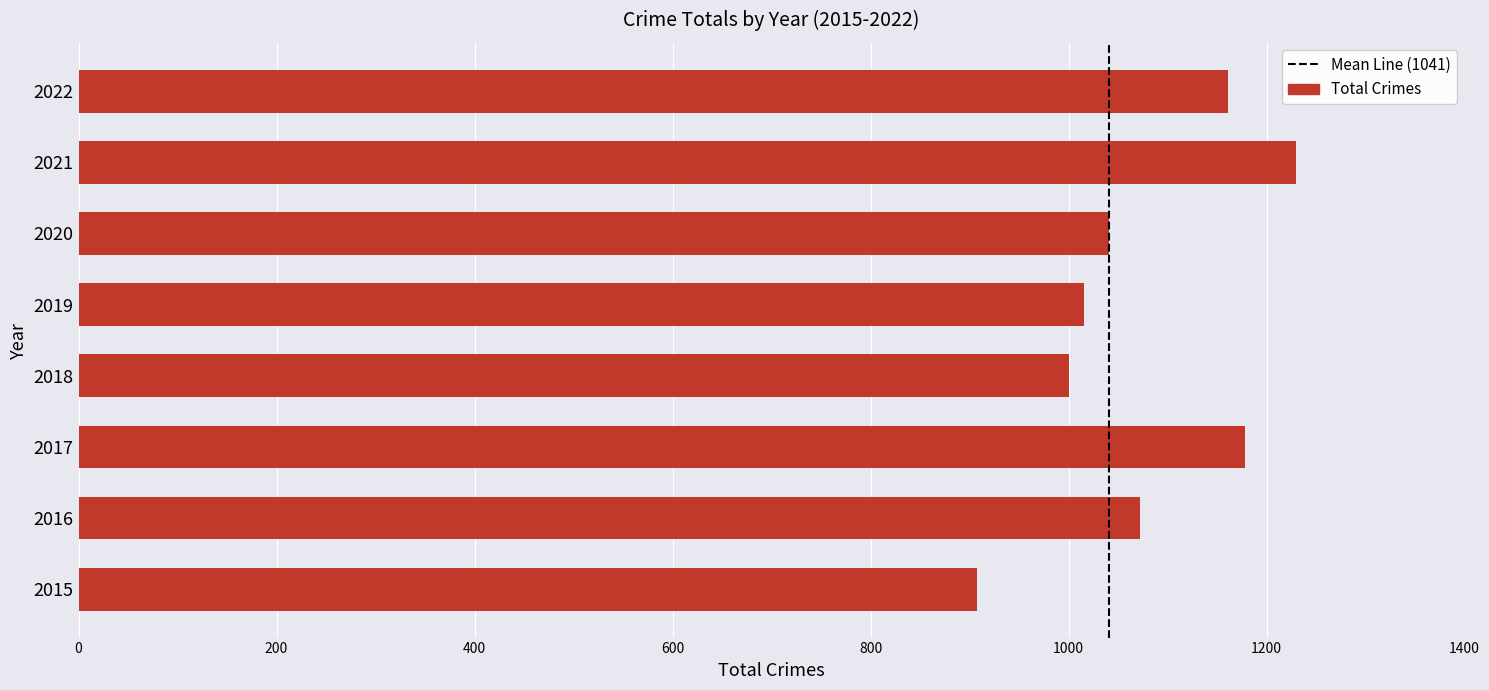

How many bars are there in total?

8